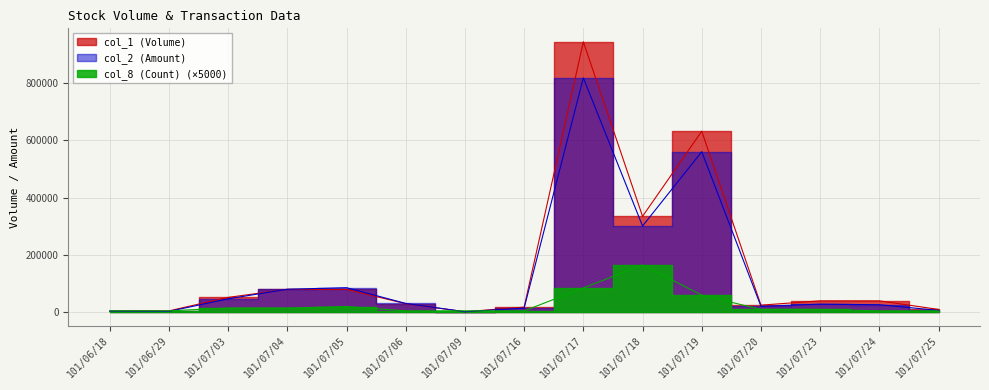

Reading right to left, extract all data points from this chart.

col_1 (Volume): 101/07/25=10000	101/07/24=40000	101/07/23=40000	101/07/20=25000	101/07/19=632000	101/07/18=335000	101/07/17=944000	101/07/16=18000	101/07/09=2000	101/07/06=30000	101/07/05=80000	101/07/04=80000	101/07/03=52000	101/06/29=5000	101/06/18=5000
col_2 (Amount): 101/07/25=6600	101/07/24=26400	101/07/23=28400	101/07/20=20850	101/07/19=560530	101/07/18=301170	101/07/17=818250	101/07/16=14760	101/07/09=1960	101/07/06=30900	101/07/05=85900	101/07/04=80400	101/07/03=47120	101/06/29=3100	101/06/18=3900
col_8 (Count): 101/07/25=5000	101/07/24=5000	101/07/23=10000	101/07/20=10000	101/07/19=60000	101/07/18=165000	101/07/17=85000	101/07/16=5000	101/07/09=5000	101/07/06=5000	101/07/05=20000	101/07/04=15000	101/07/03=15000	101/06/29=5000	101/06/18=5000